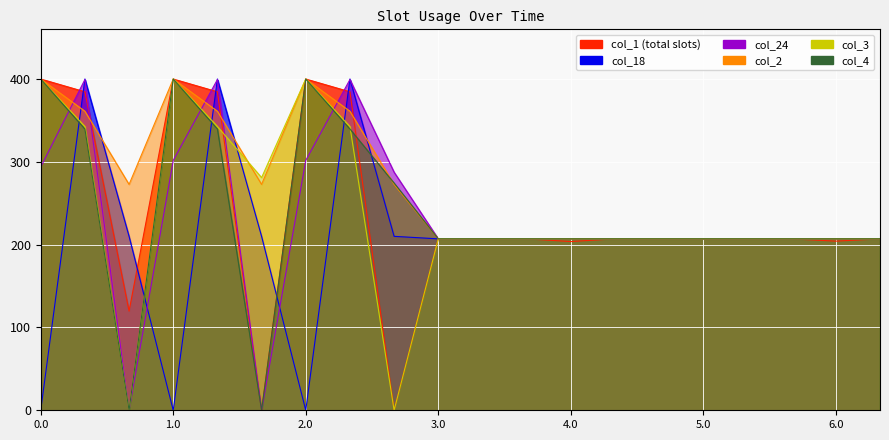

What is the spread (max minus min) of values at 0.0?

400.0